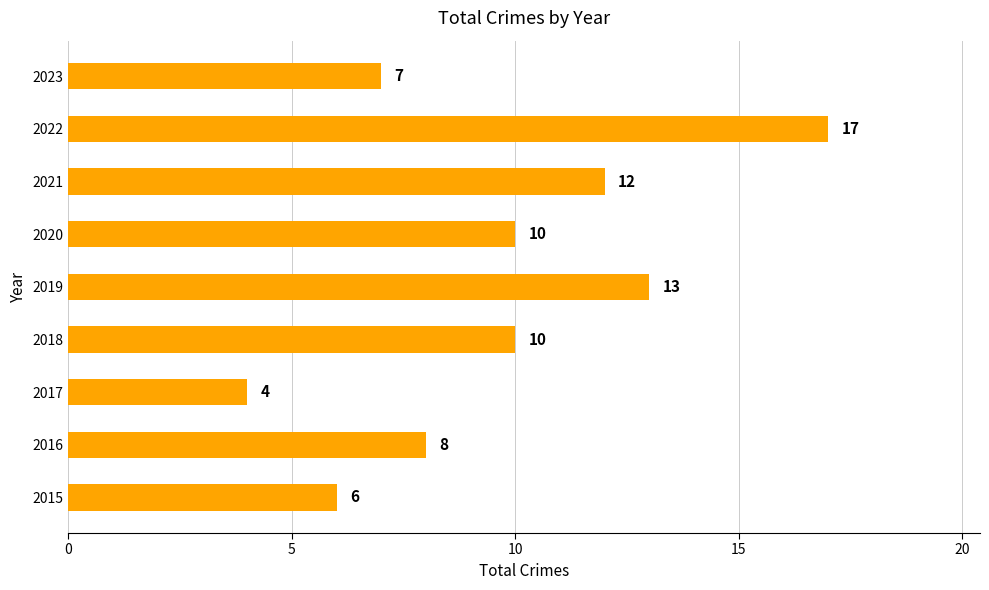

What is the approximate value at 2019, to the nearest 5?

15